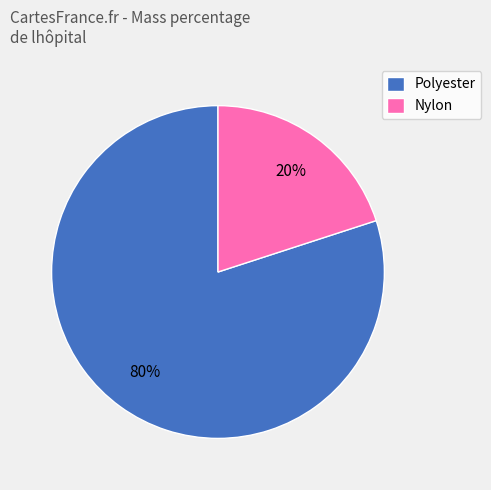

Which category accounts for the majority?

Polyester